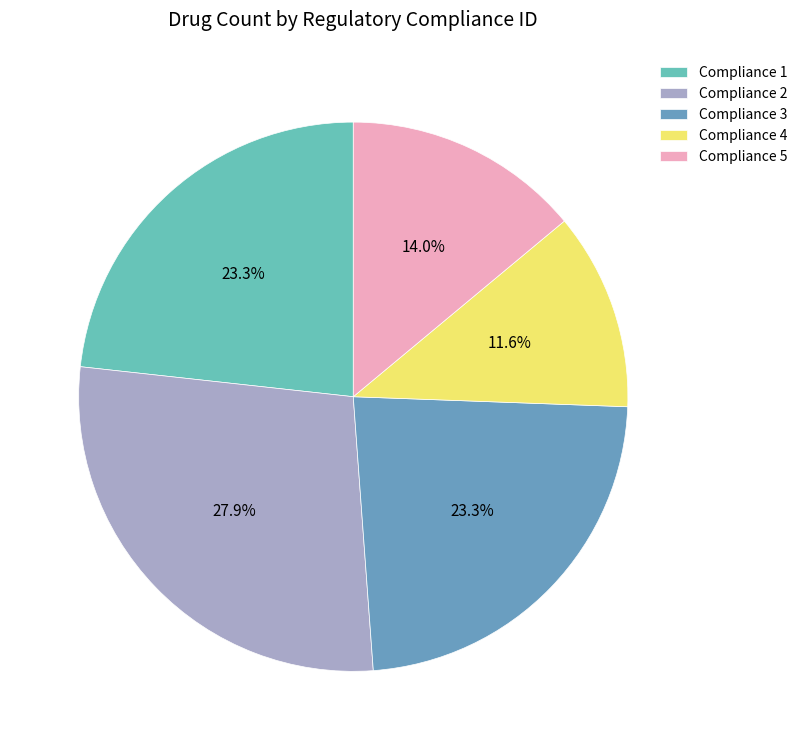

How many segments does this pie chart have?

5